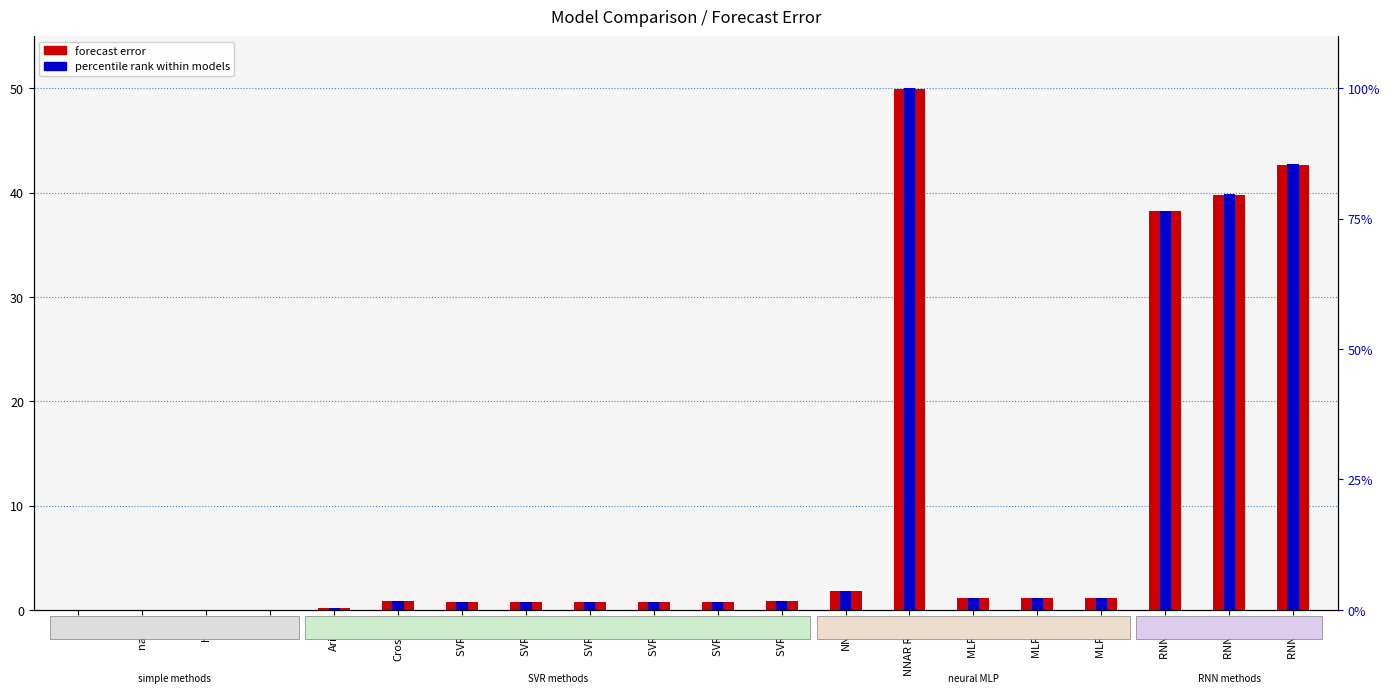

How many values in forecast error are above zero?

18